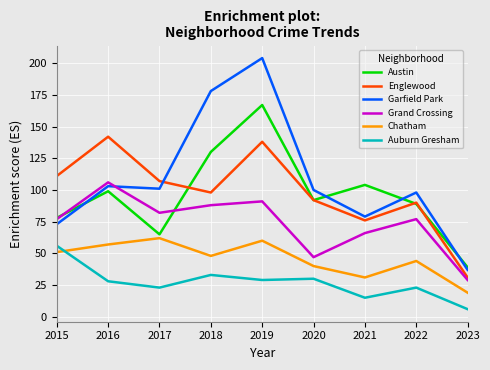

What is the difference between the highest and lowest values at 2020?

70